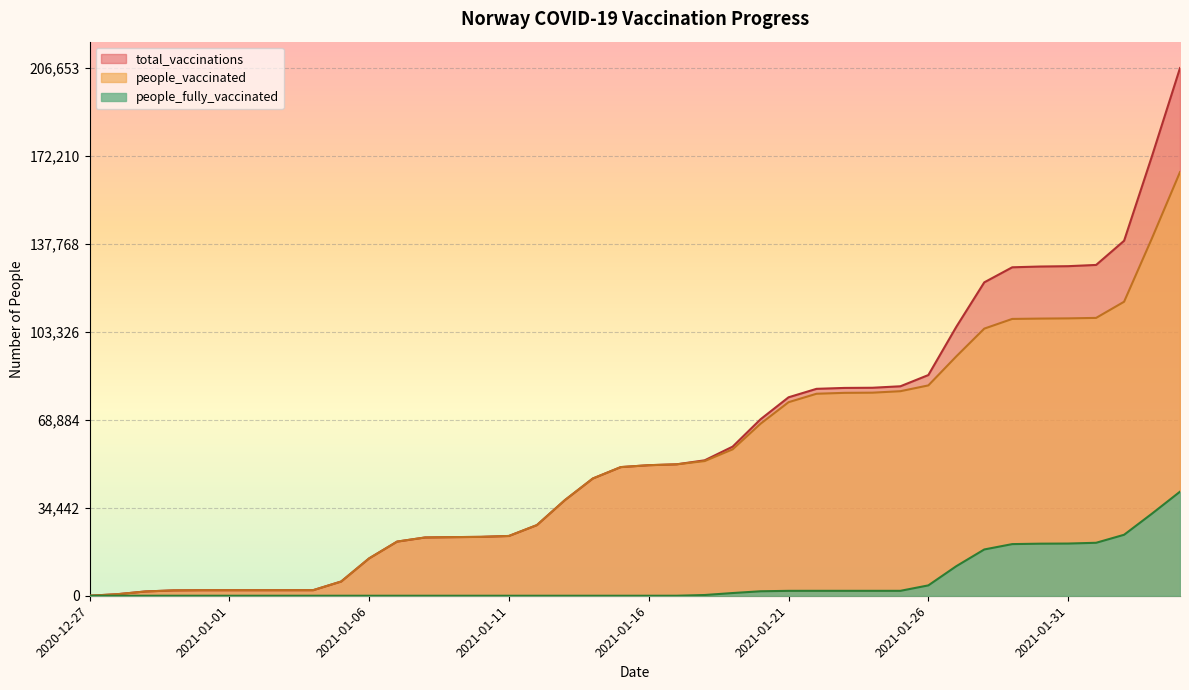

What is the average value of the people_vaccinated series?

53014